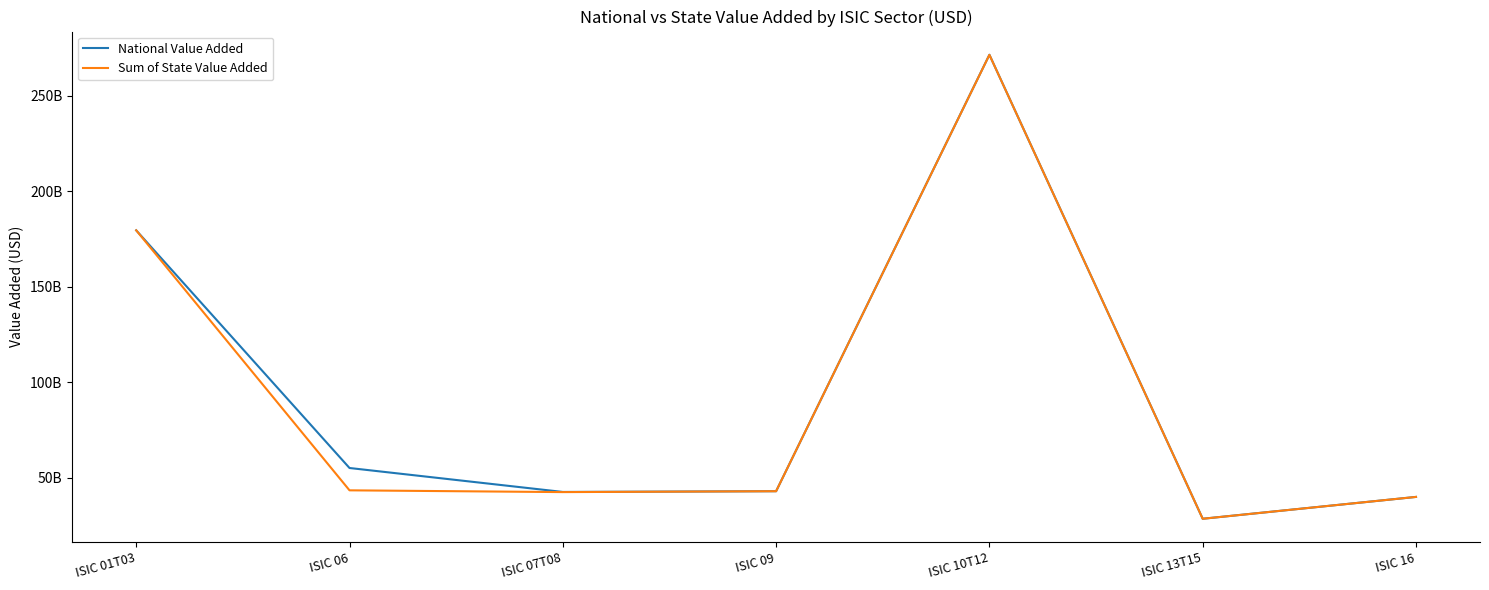

Where does the Sum of State Value Added series first go above 42862584880?

ISIC 01T03